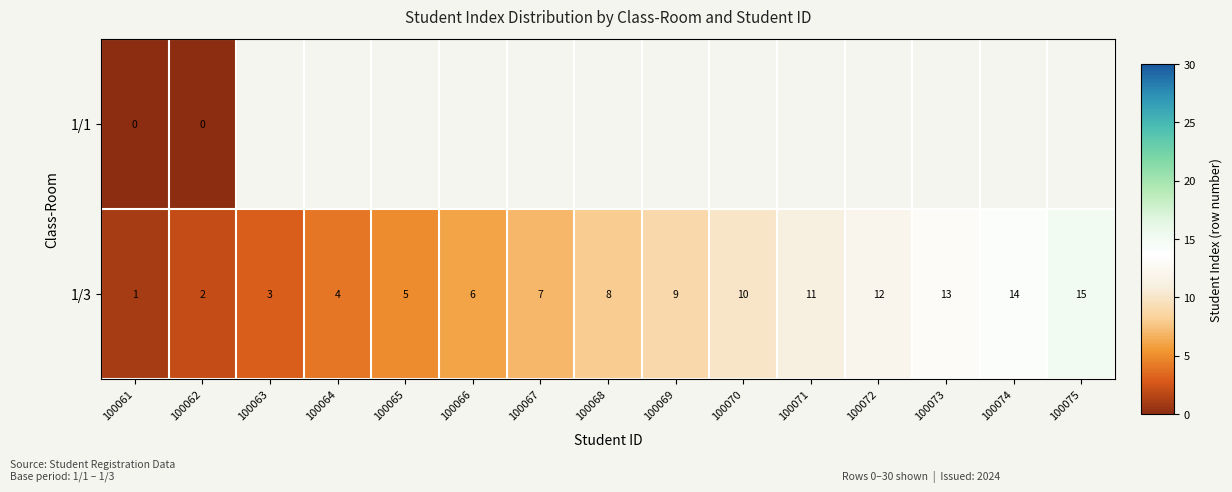

List the labels in order of 1/3 value, largest first.

100075, 100074, 100073, 100072, 100071, 100070, 100069, 100068, 100067, 100066, 100065, 100064, 100063, 100062, 100061